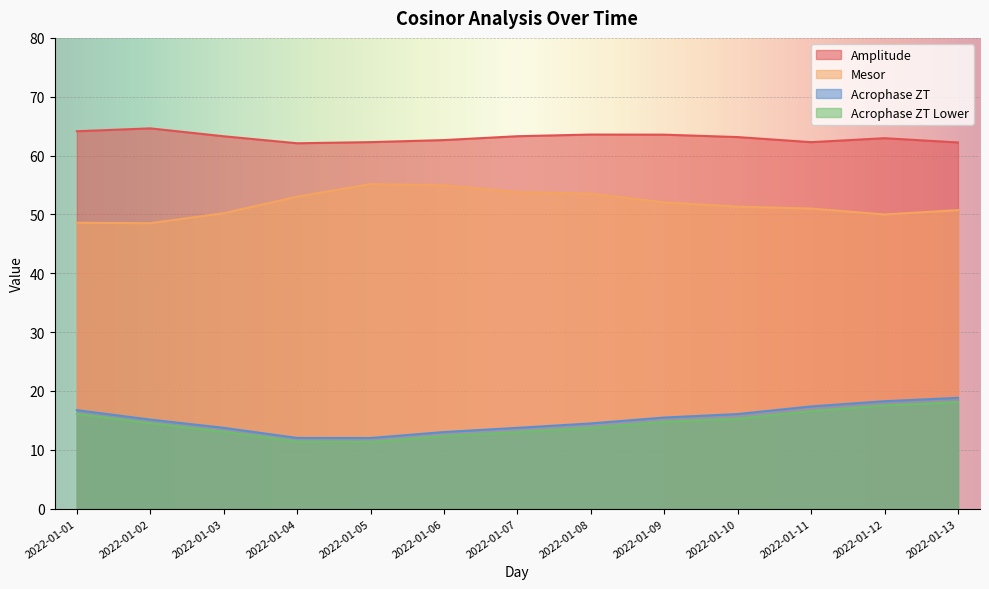

What are all the series names shown in the legend?

Amplitude, Mesor, Acrophase ZT, Acrophase ZT Lower